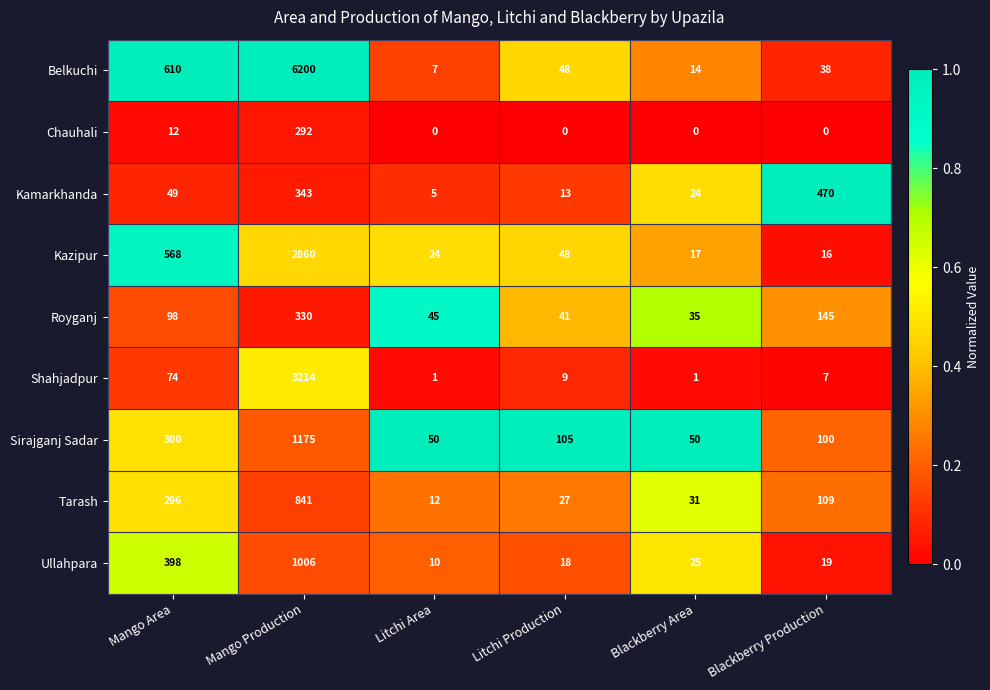

Read the Belkuchi value at Litchi Area.

7